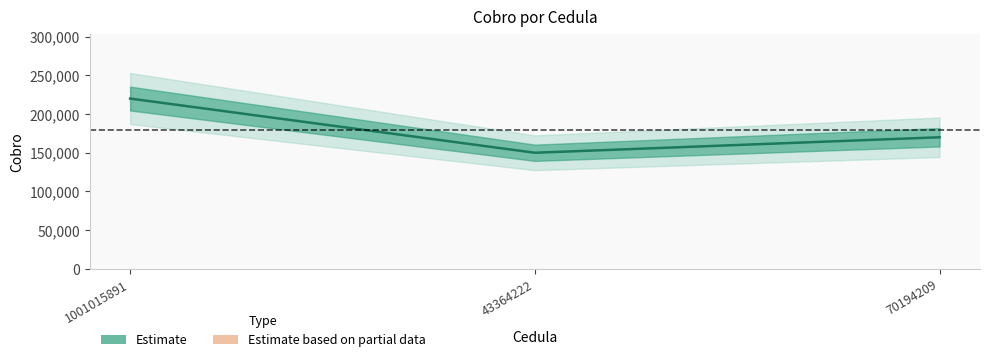

True or false: the data shows 339469 at 1001015891.

False